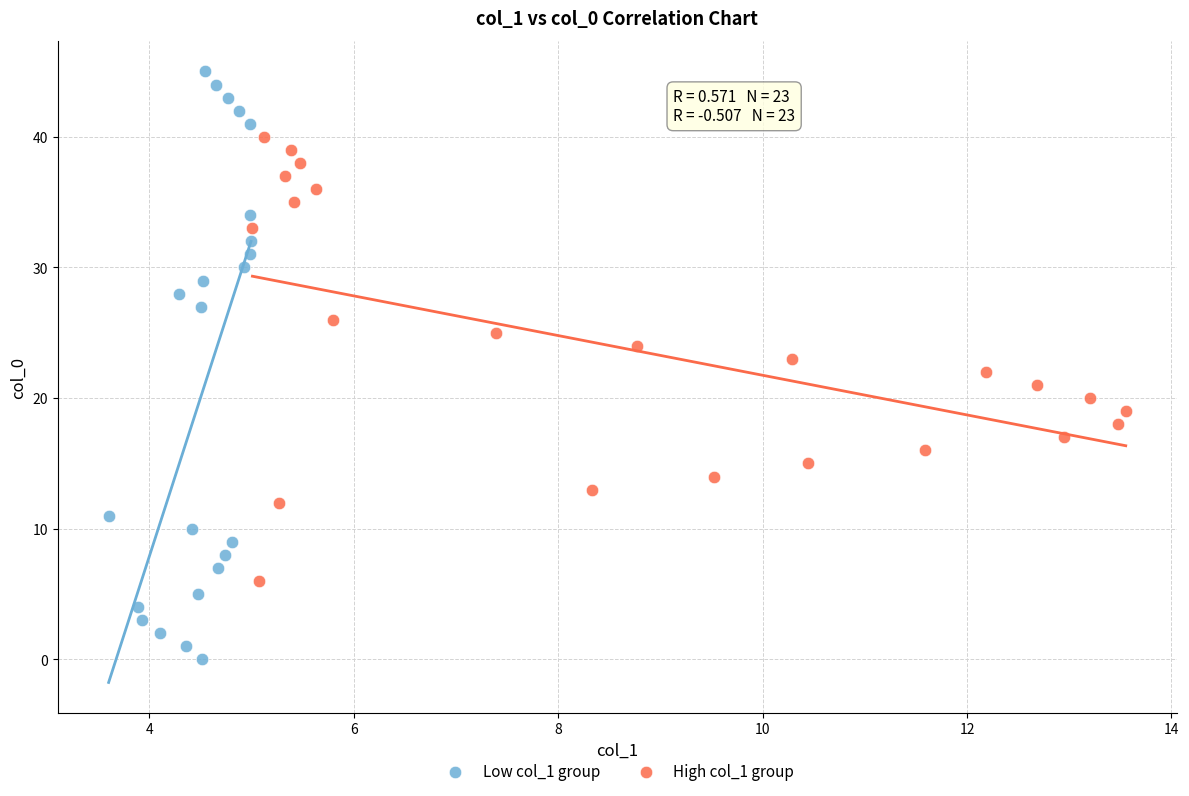

Which series has the largest Y range (max minus min)?

Low col_1 group